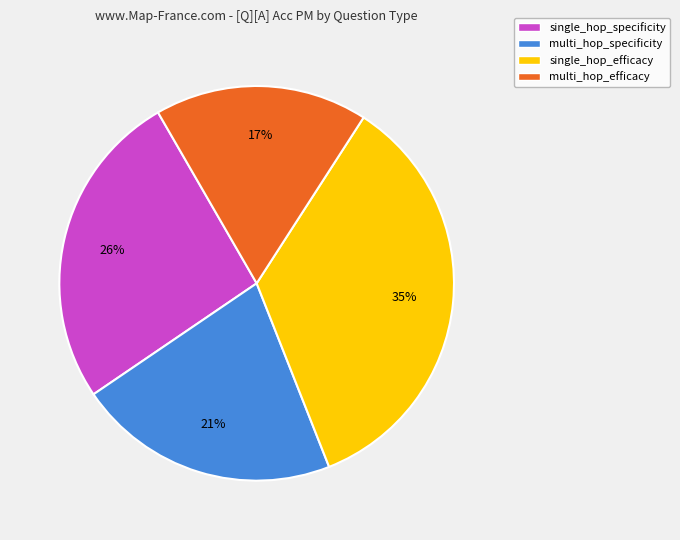

Rank the categories by value from lowest to highest.

multi_hop_efficacy, multi_hop_specificity, single_hop_specificity, single_hop_efficacy